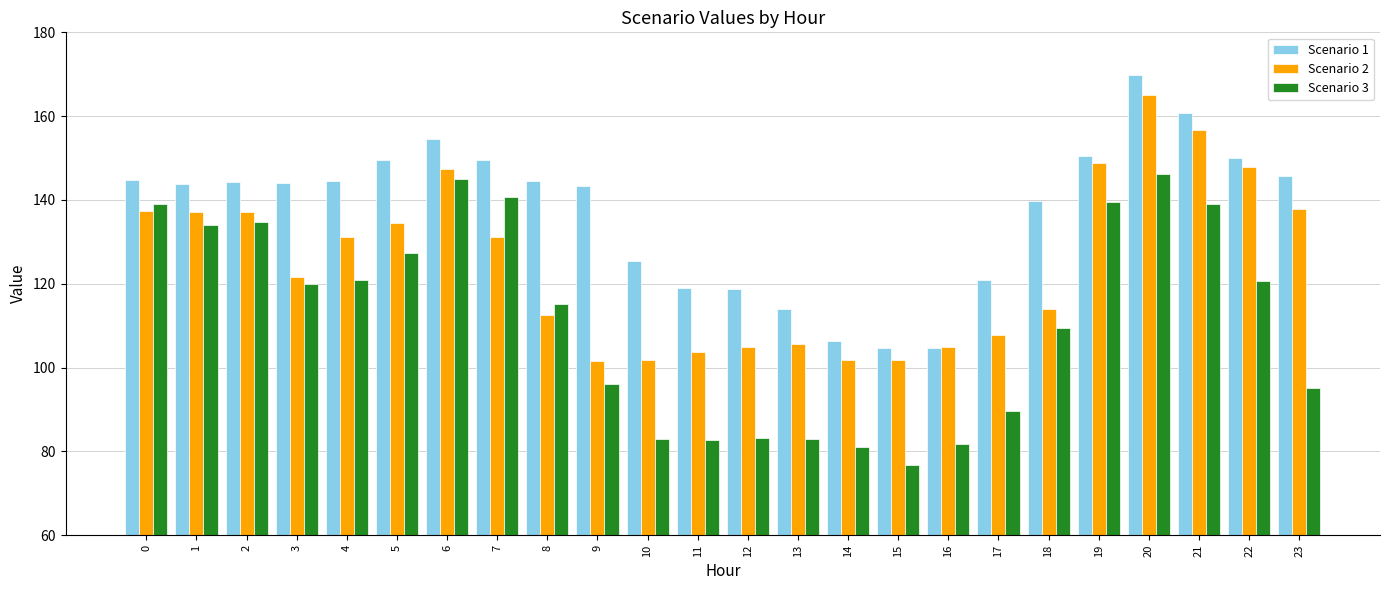

What is the minimum value shown in the chart?

76.8